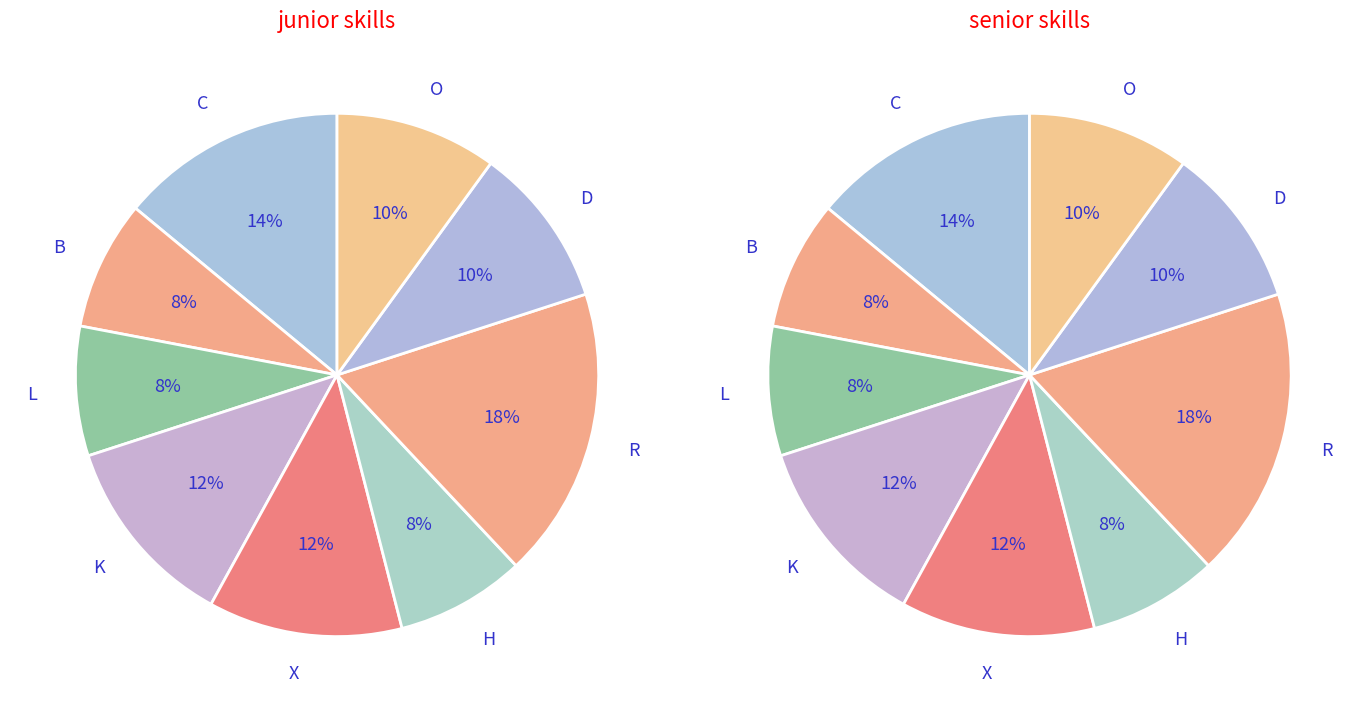

To the nearest percent, what percentage of the pie is L?

8%